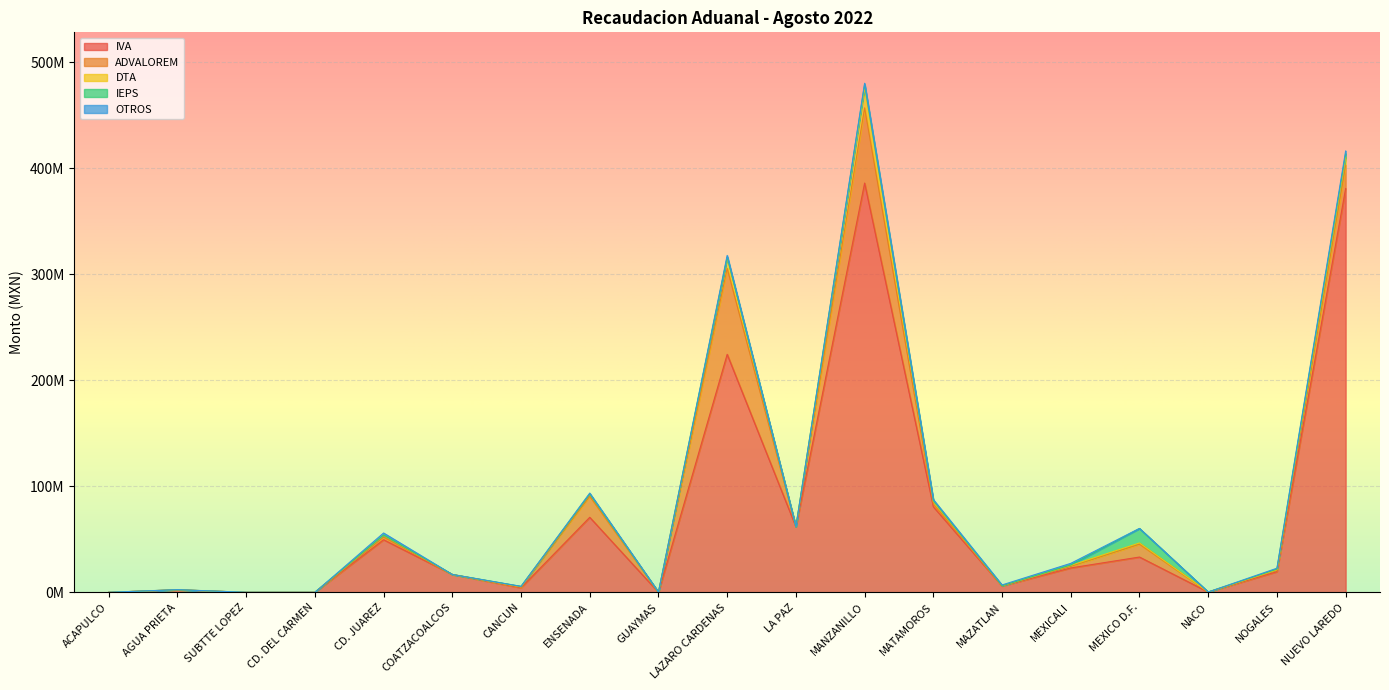

True or false: IVA has a value of 8736980 at MEXICO D.F..

False